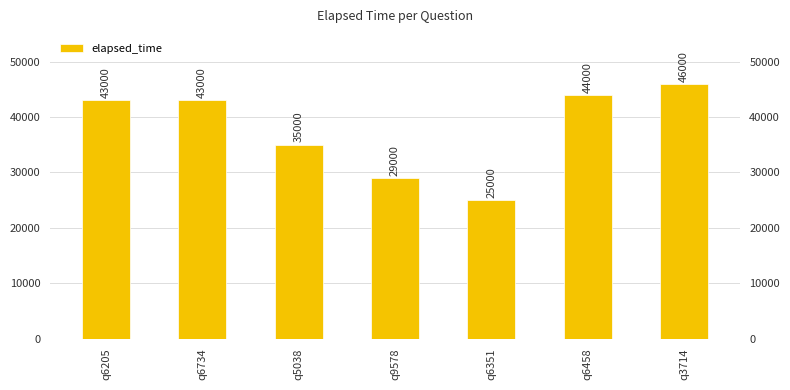

What value does the data have at q5038, to the nearest 50?

35000